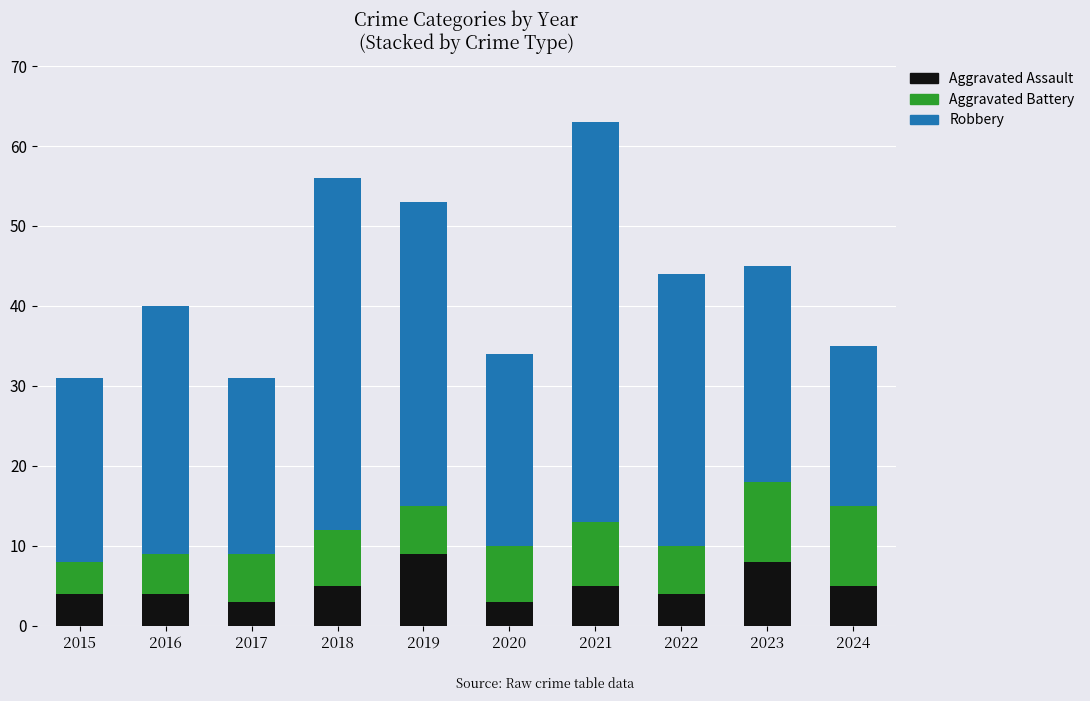

What is the total value across all series at 2024?

35